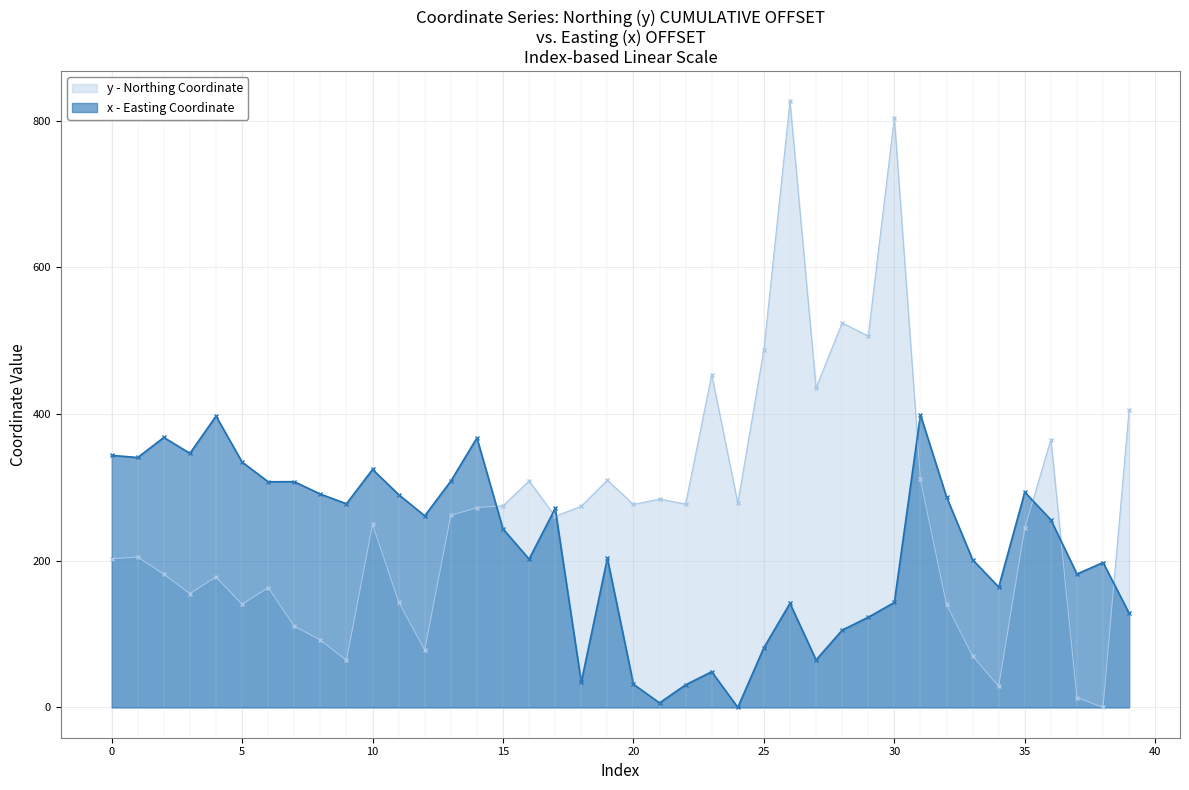

Reading left to right, list all the values displayed in this chart.

y: 202.7	205.1	181.7	155.1	177.9	140.6	163.4	110.8	92.0	64.2	249.5	144.1	78.3	261.8	272.4	275.0	308.8	260.5	274.3	310.0	276.7	284.1	277.4	453.7	278.4	488.0	826.5	435.7	524.3	506.4	803.8	311.1	140.6	70.3	28.7	244.3	365.2	13.5	0.0	406.1
x: 343.7	340.8	368.2	346.4	397.3	334.6	307.7	307.8	290.9	277.7	324.5	290.2	261.2	308.6	367.5	243.4	202.3	271.3	34.3	203.4	31.6	6.1	30.8	48.7	0.0	81.5	141.9	64.7	105.4	123.0	143.1	399.2	287.1	201.5	164.1	293.6	255.9	181.9	197.6	128.5